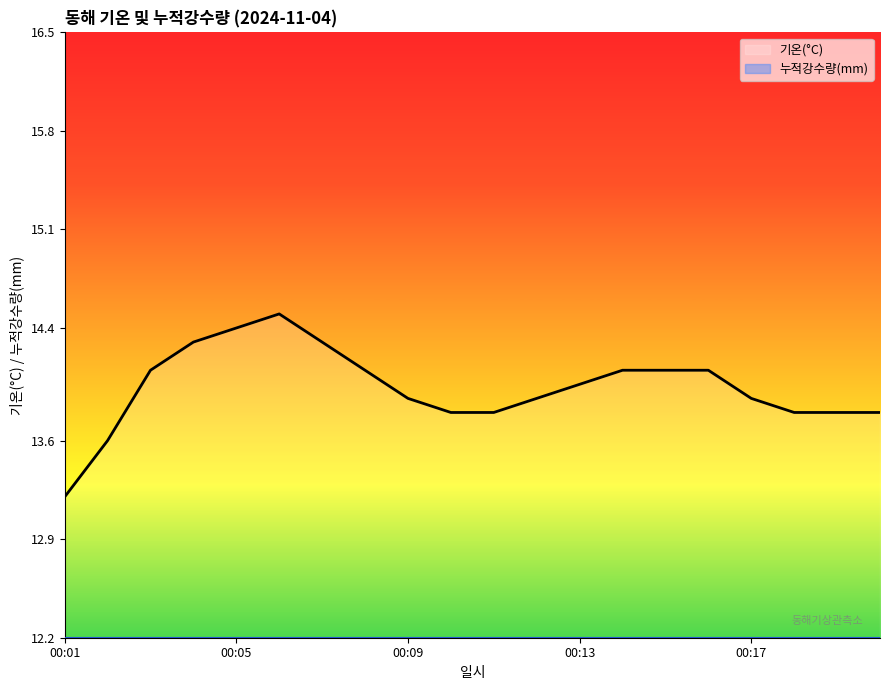

What is the lowest value of the 기온(°C) series?

13.2